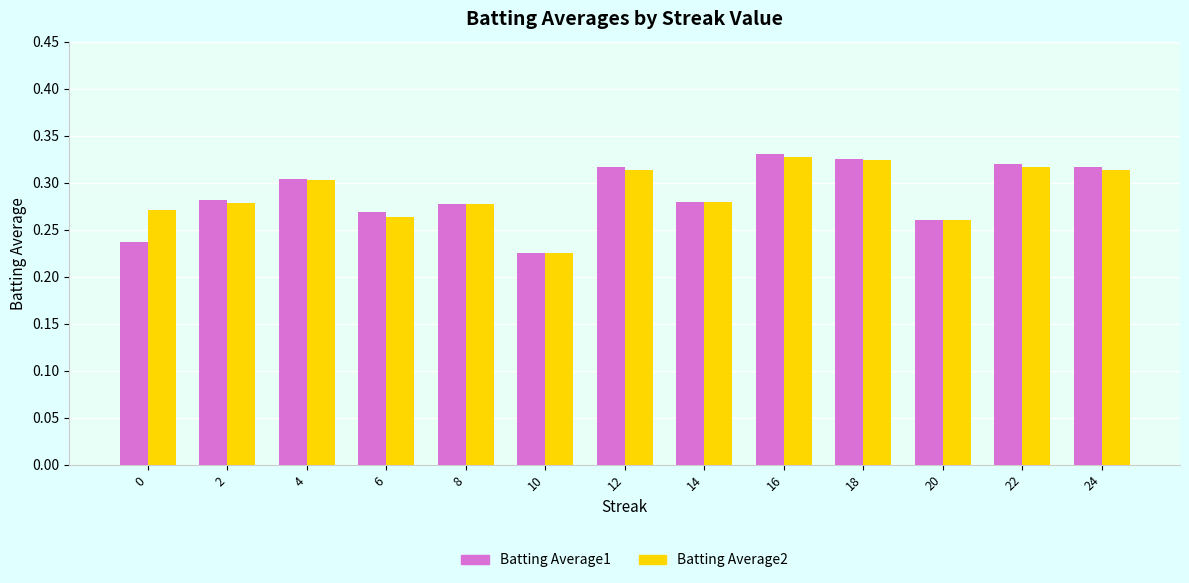

What is the difference between the maximum and minimum values in the Batting Average1 series?

0.1